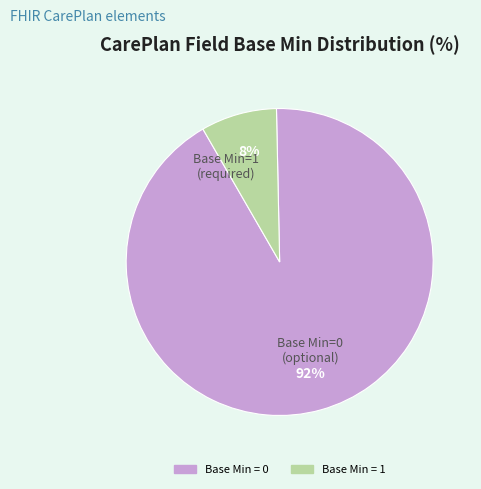

Do Base Min = 0 and Base Min = 1 together represent more than half of the pie?

Yes